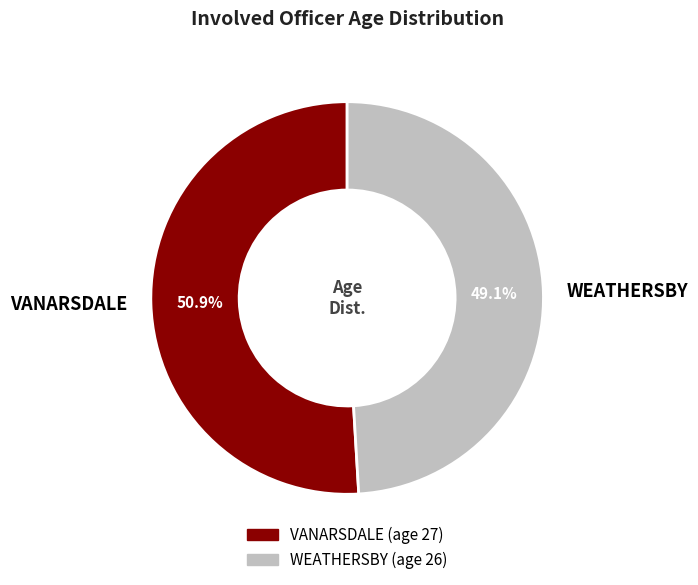

Is the sum of VANARSDALE and WEATHERSBY greater than half?

Yes